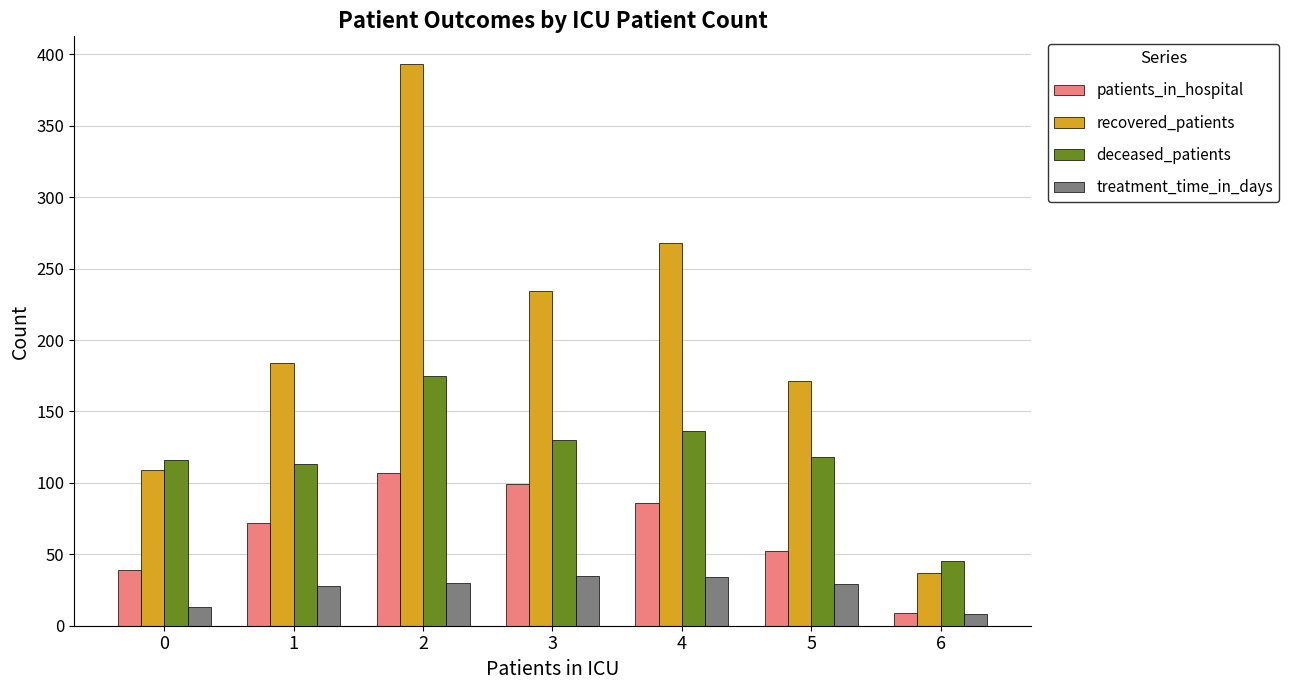

List the series in order of their peak value, lowest first.

treatment_time_in_days, patients_in_hospital, deceased_patients, recovered_patients